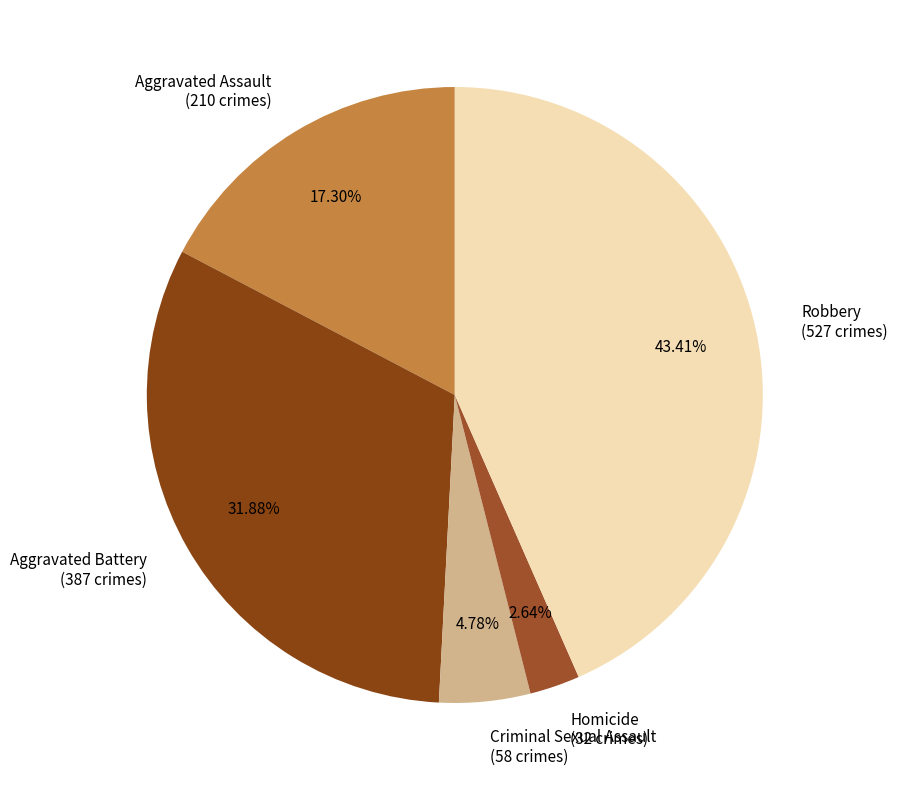

Which slice is the smallest?

Homicide